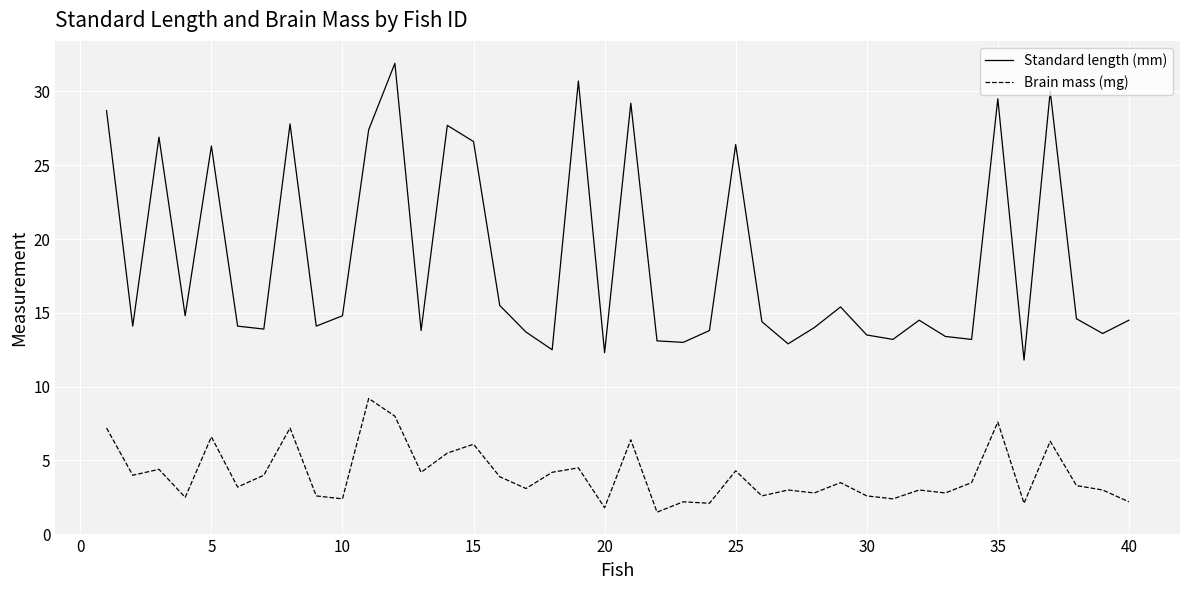

List the series in order of their overall mean, lowest first.

Brain mass (mg), Standard length (mm)